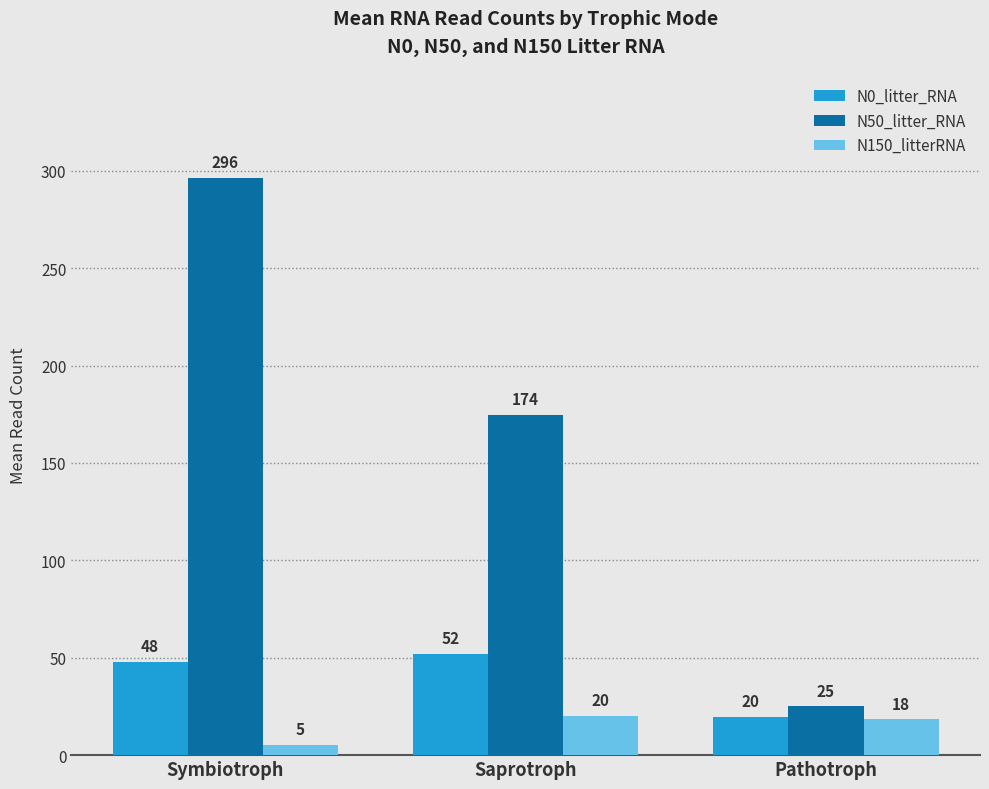

The value of N0_litter_RNA at Pathotroph is 5.8. True or false?

False